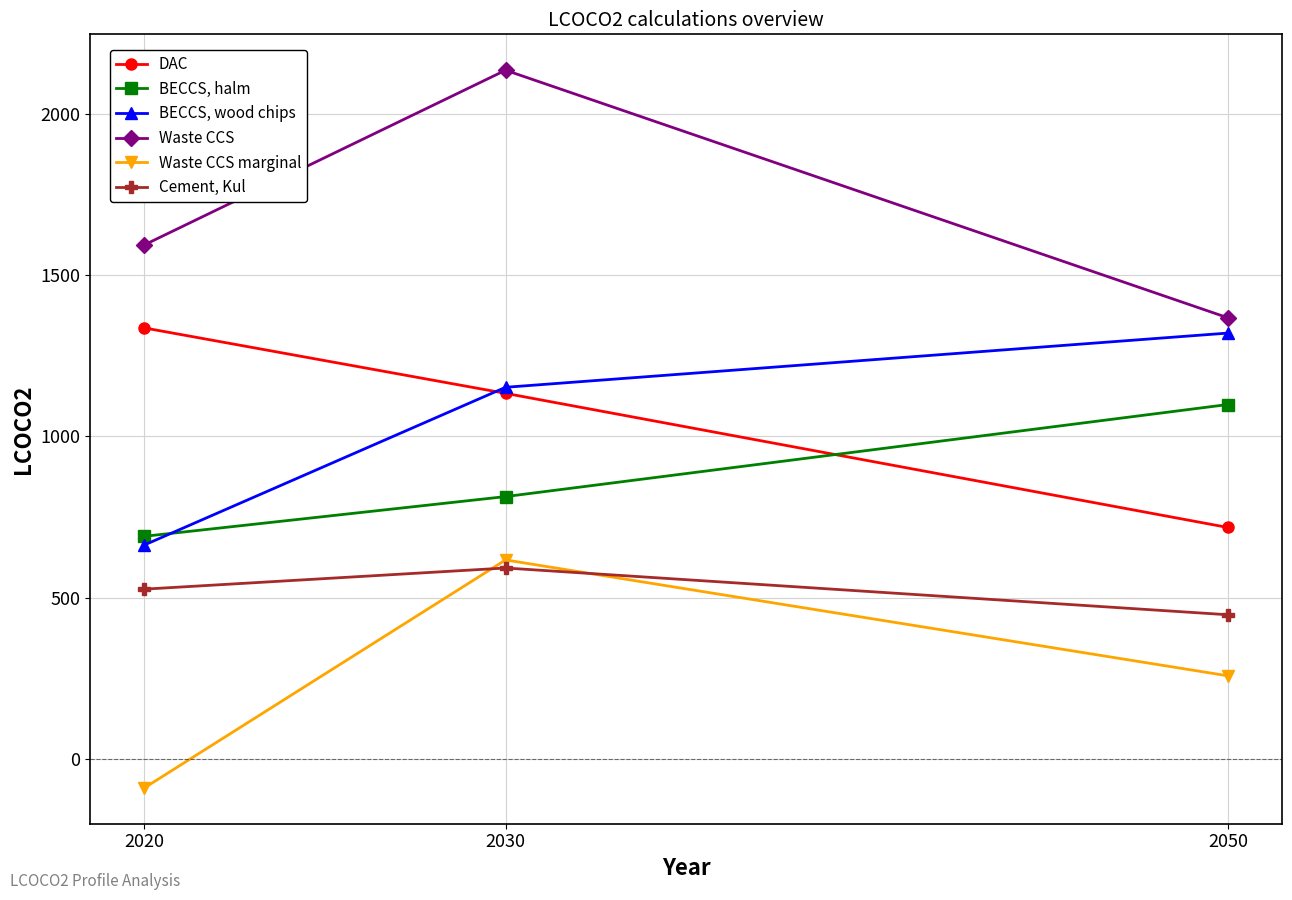

Which category has the lowest value in the BECCS, wood chips series?

2020